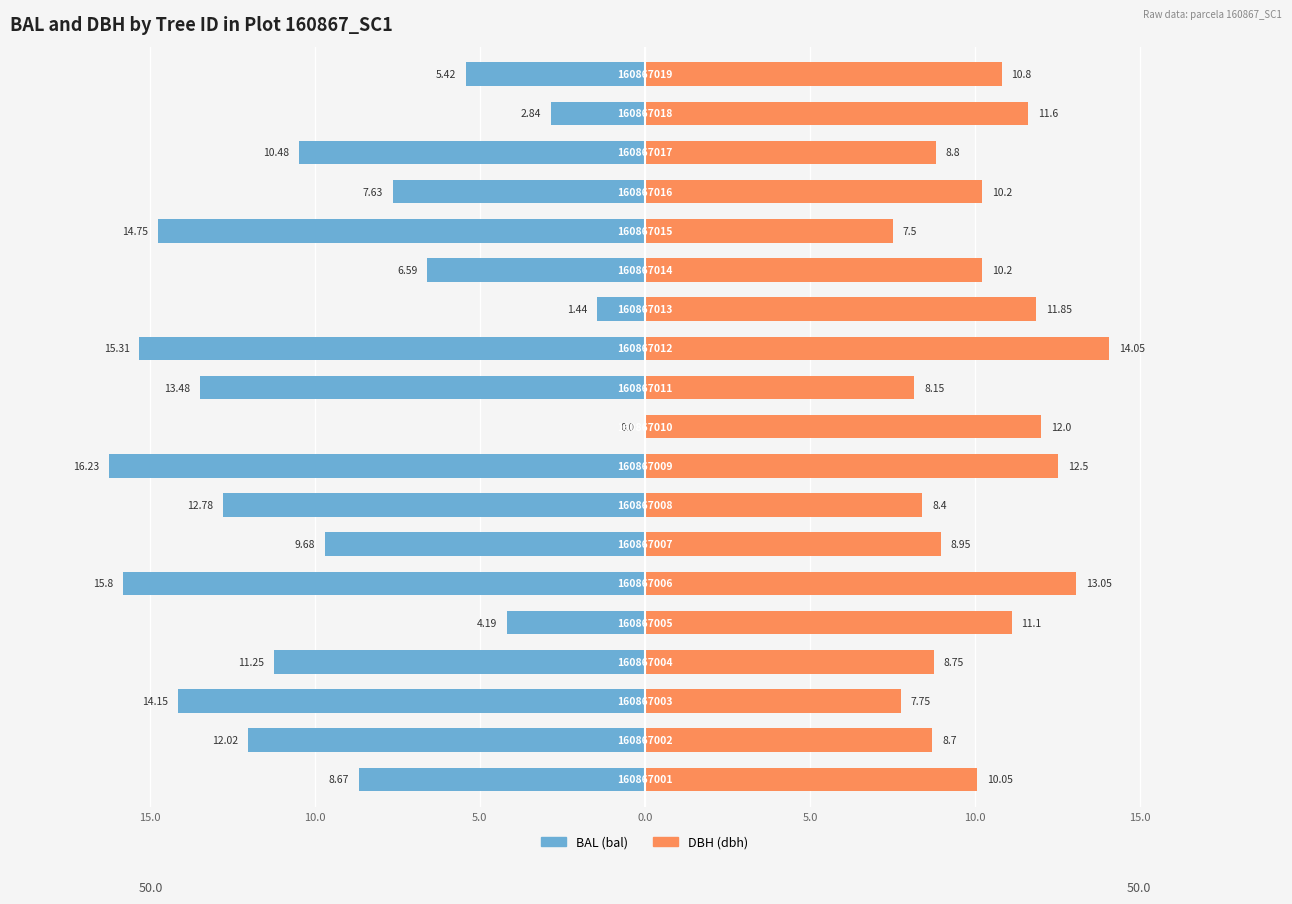

How many data points in bal are less than -10?

10